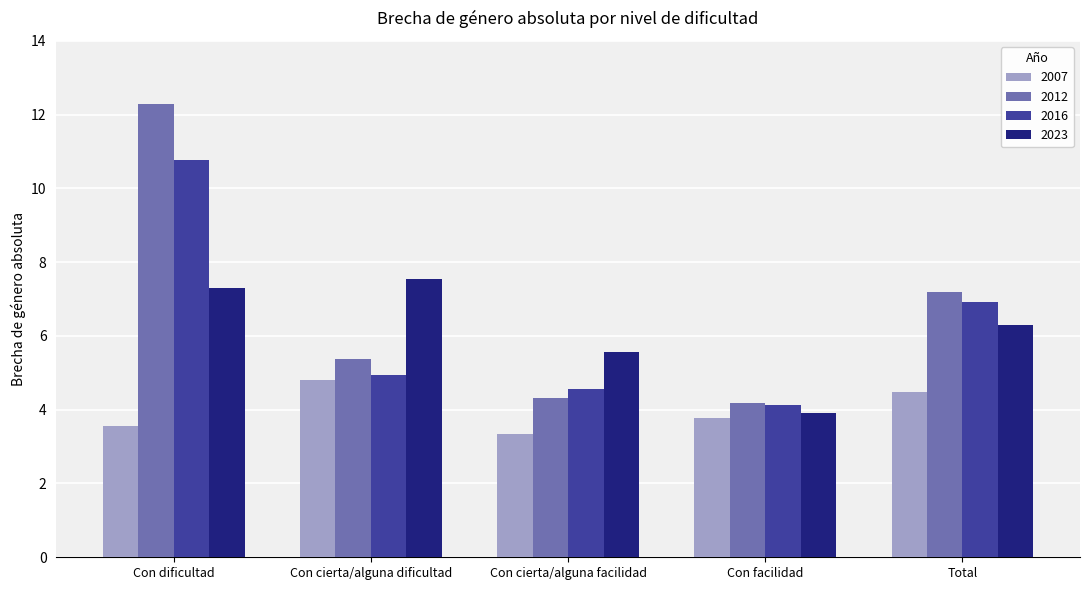

Rank the series by their maximum value, from highest to lowest.

2012, 2016, 2023, 2007